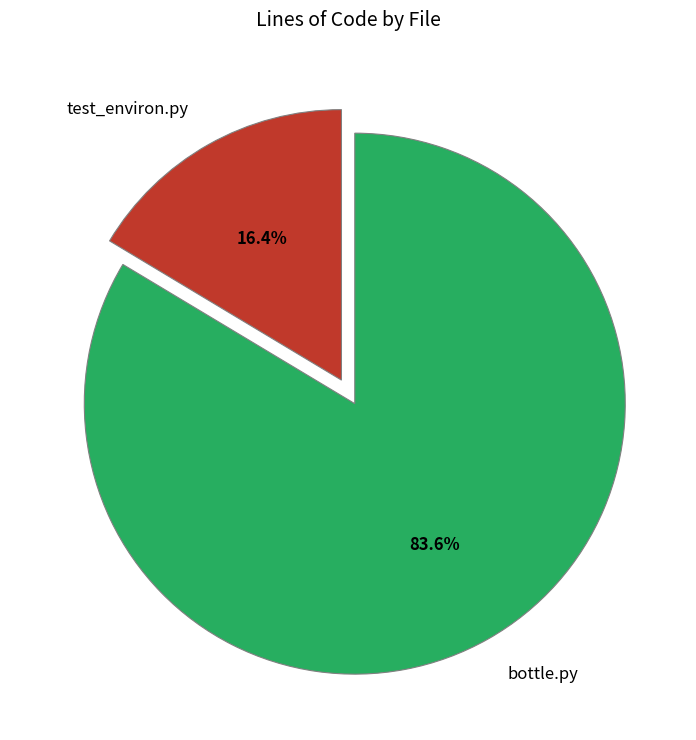

Which category has the biggest portion of the pie?

bottle.py